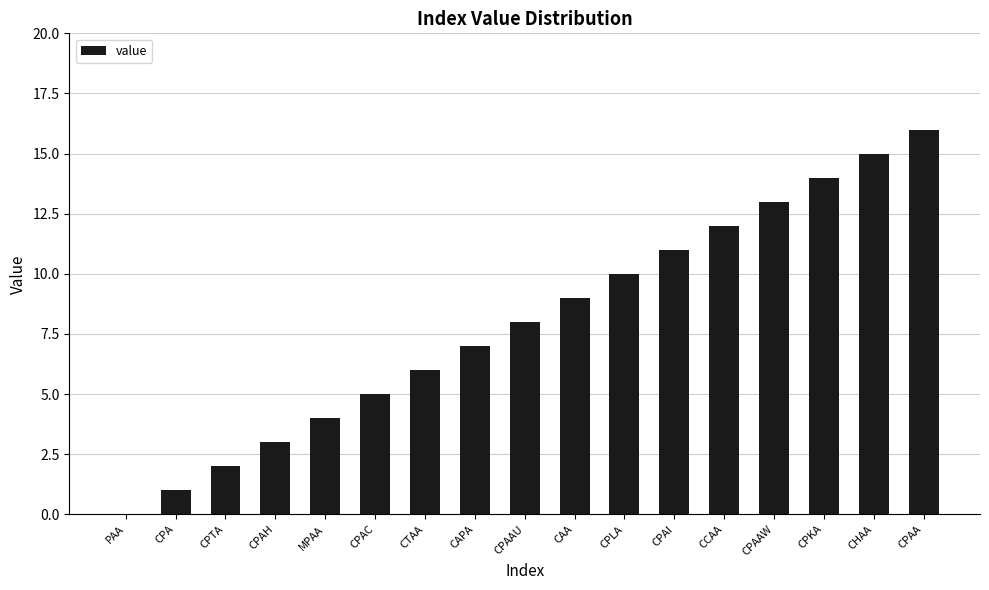

What value does the data have at CPAAU?

8